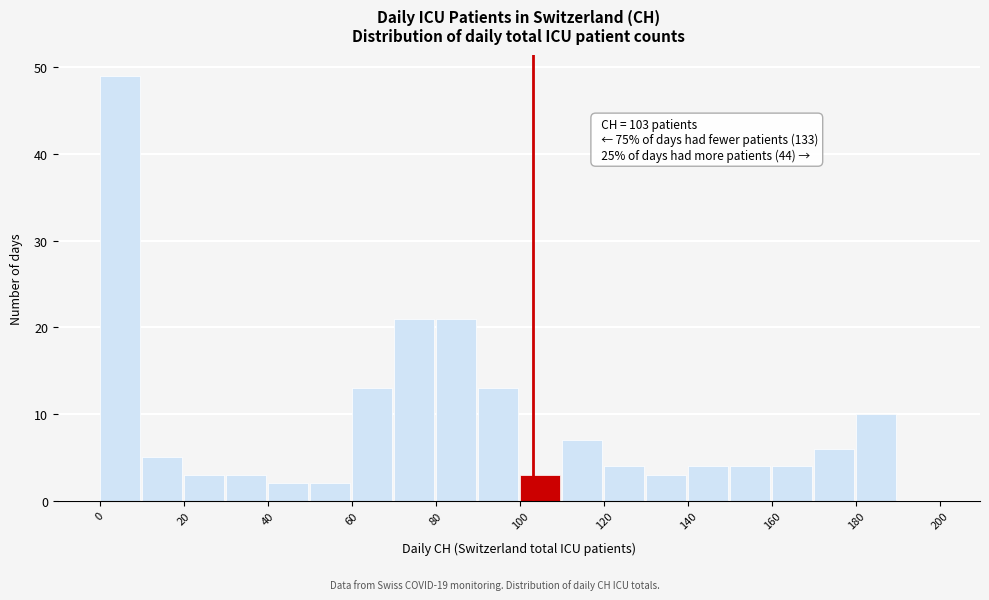

Over which range of the x-axis is the bar tallest?

0 to 10